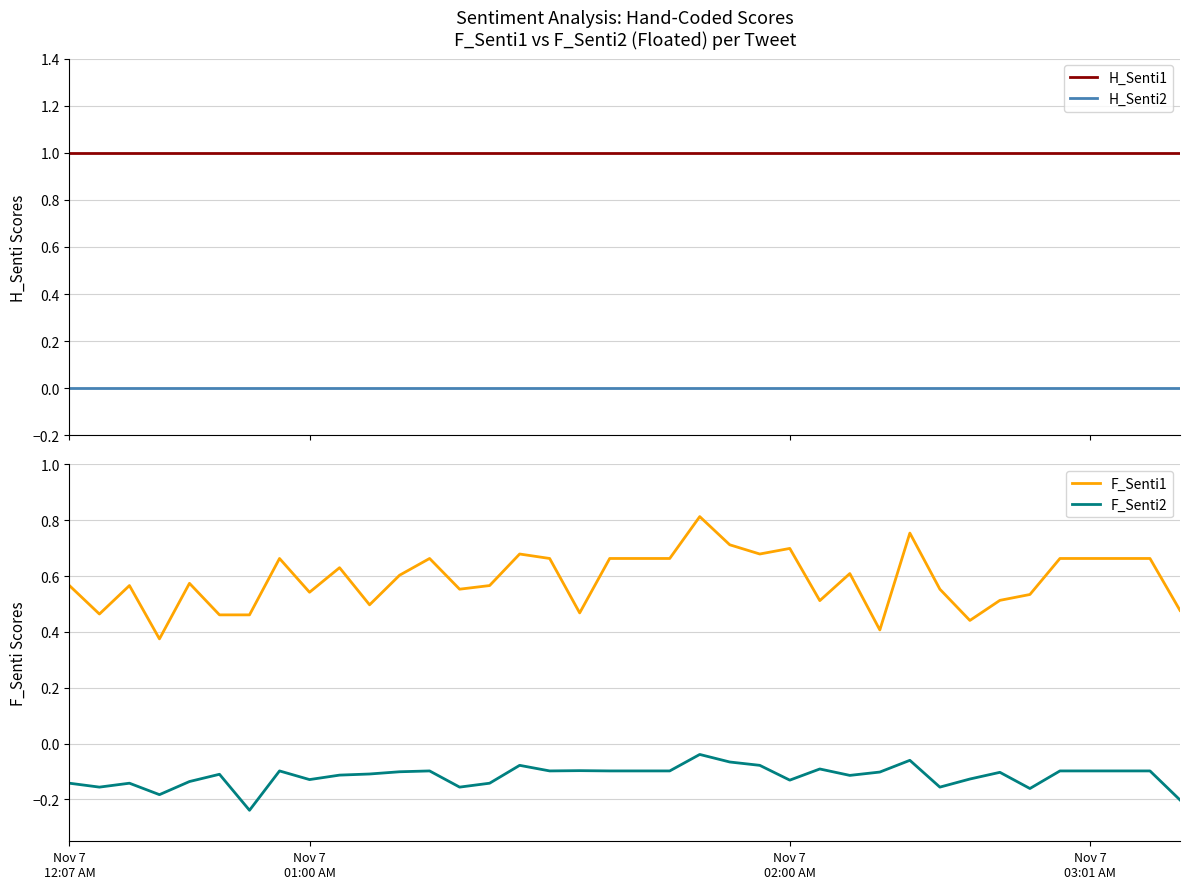

Is it true that F_Senti1 equals 0.8 at 11?

False